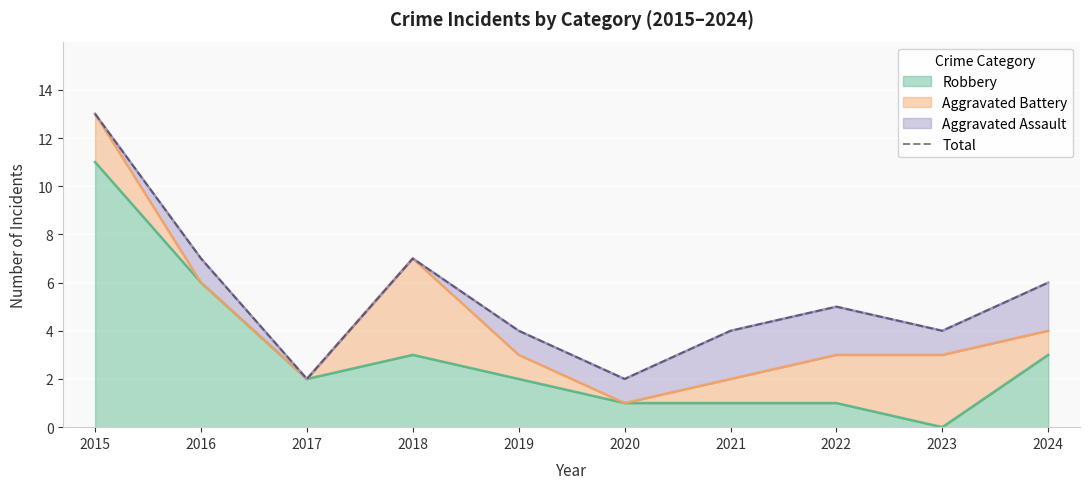

Between 2015 and 2018, which is larger?

2015